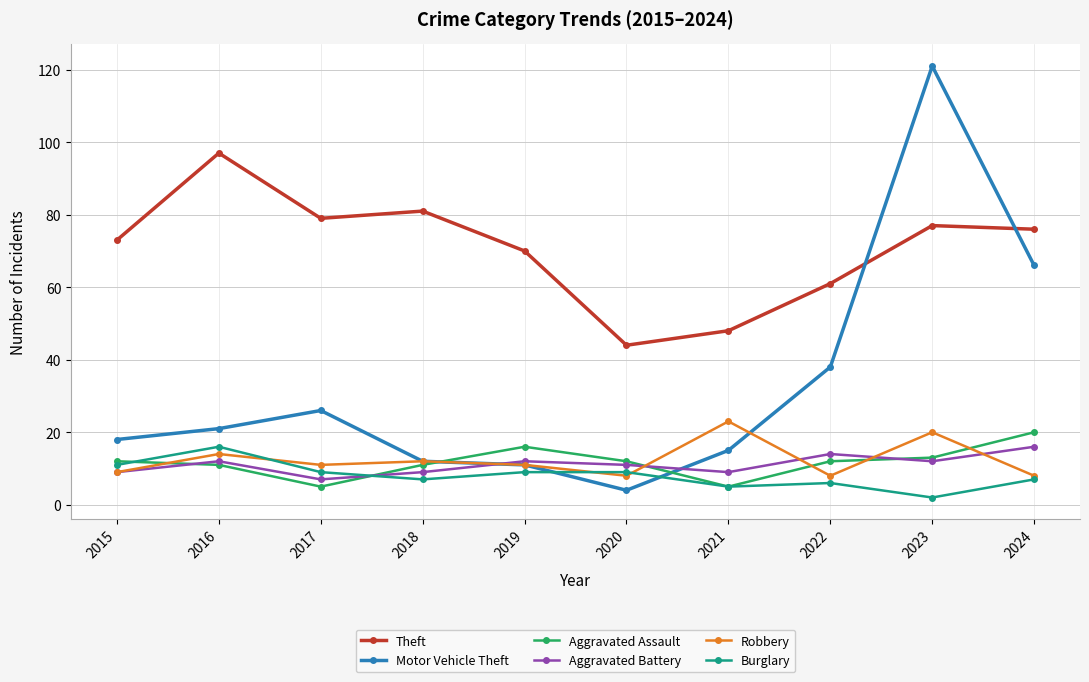

Reading right to left, extract all data points from this chart.

Theft: 76	77	61	48	44	70	81	79	97	73
Motor Vehicle Theft: 66	121	38	15	4	11	12	26	21	18
Aggravated Assault: 20	13	12	5	12	16	11	5	11	12
Aggravated Battery: 16	12	14	9	11	12	9	7	12	9
Robbery: 8	20	8	23	8	11	12	11	14	9
Burglary: 7	2	6	5	9	9	7	9	16	11